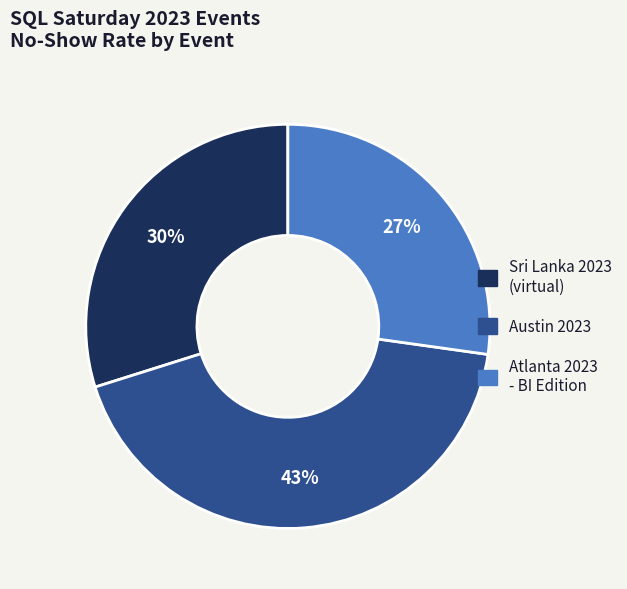

To the nearest percent, what is the average slice percentage?

33%